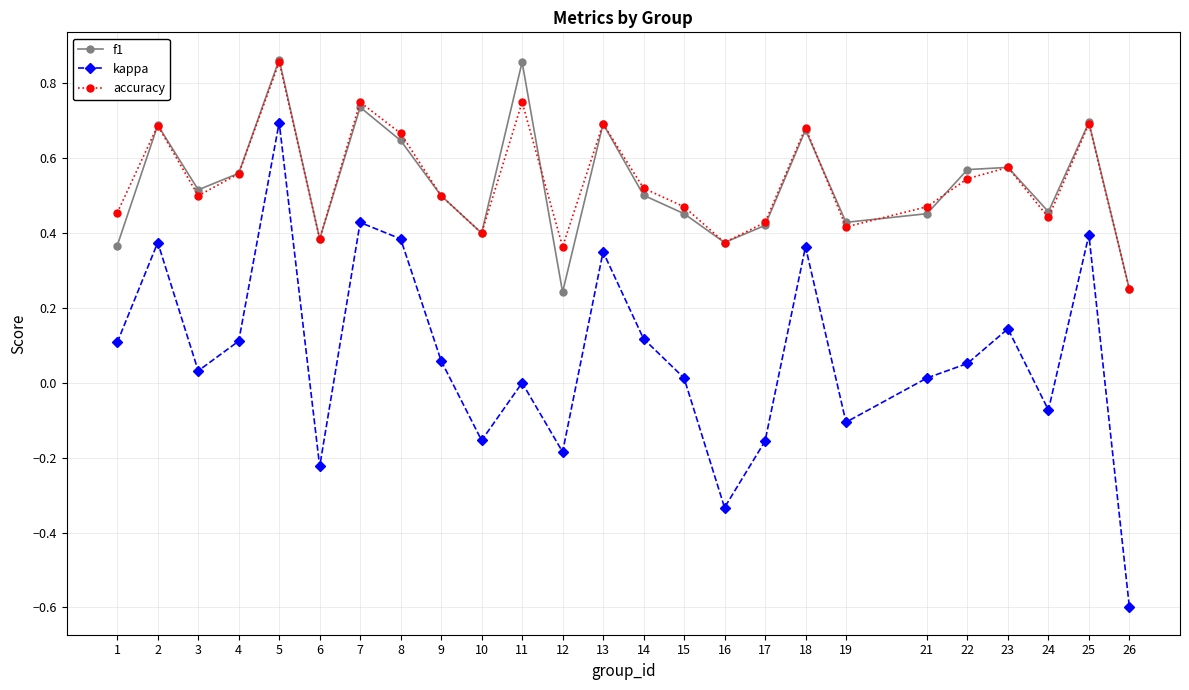

At which category does accuracy reach its first local valley?

3